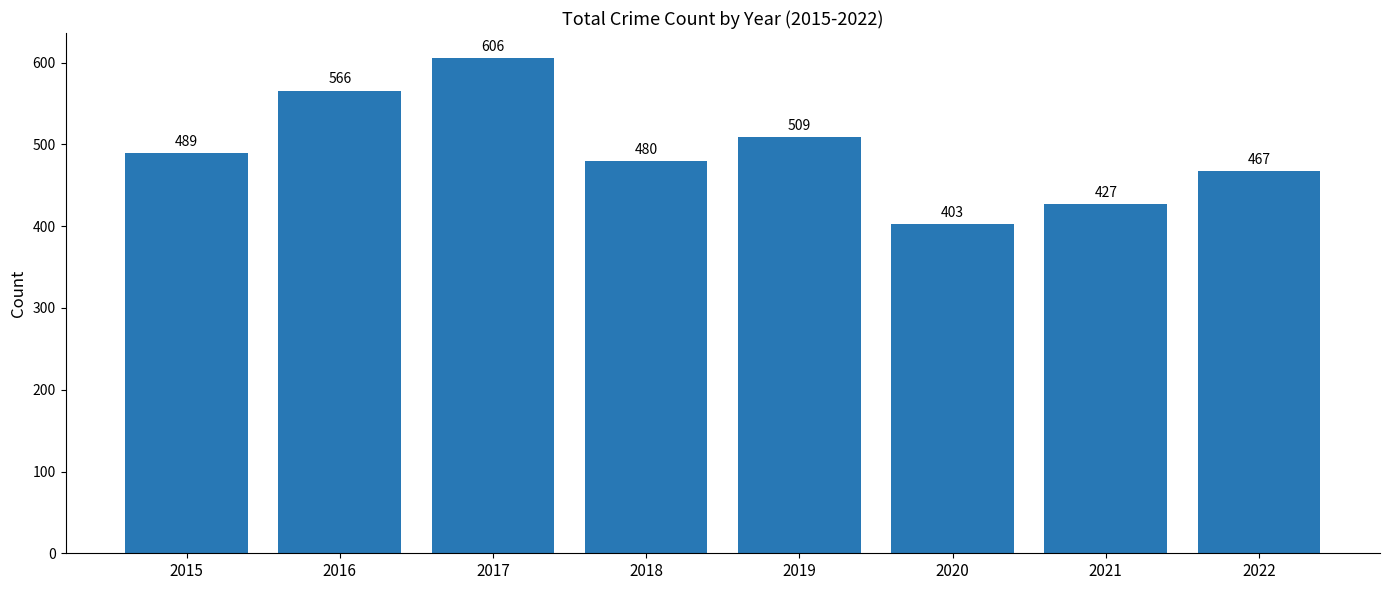

What is the difference between the values at 2020 and 2022?

64